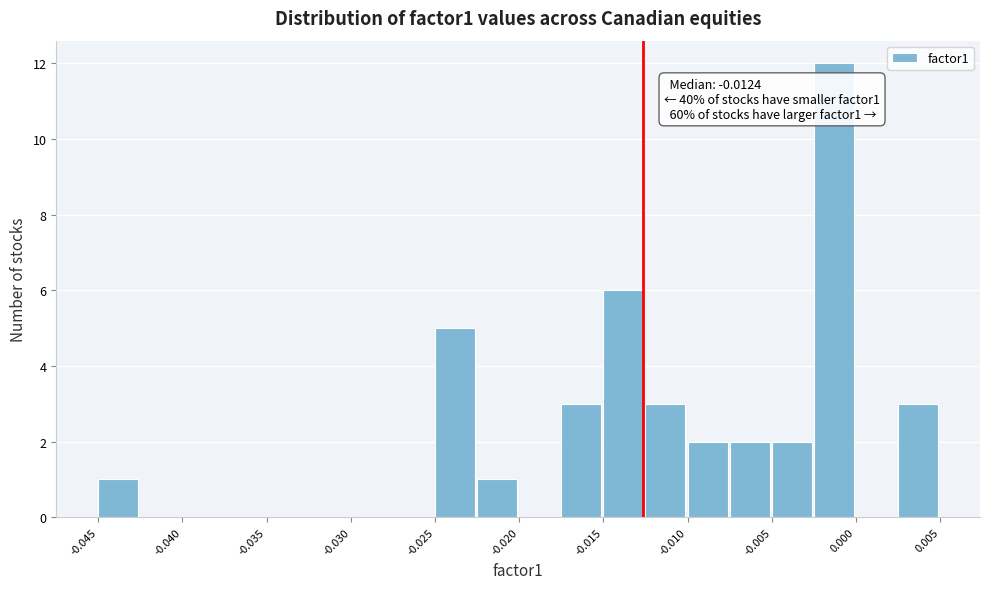

Around what value on the x-axis is the tallest bar? Give the approximate position of its centre, as read against the axis.

-0.001